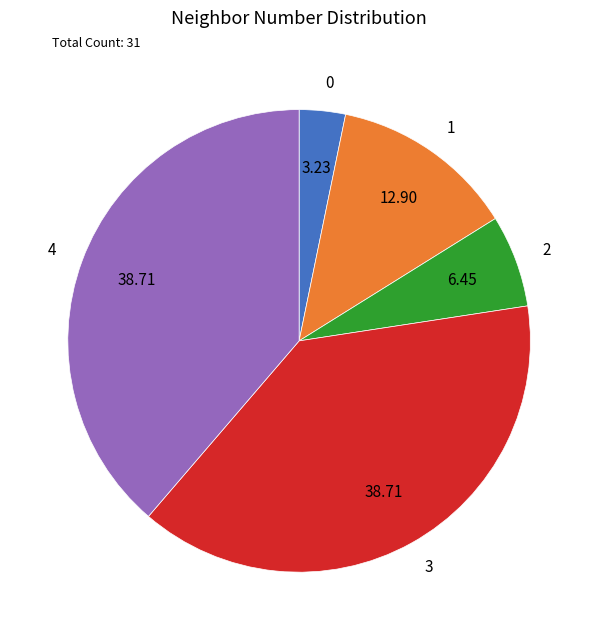

Which has a higher value, 0 or 3?

3